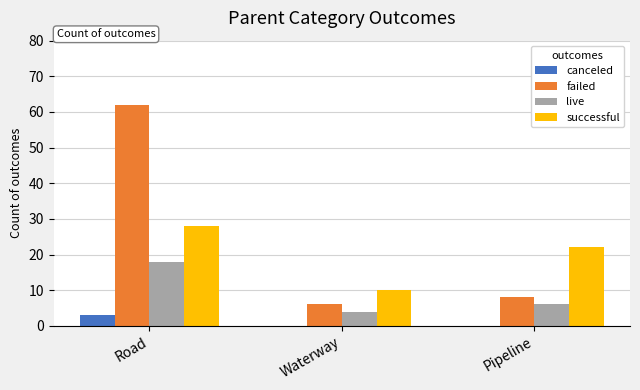

Which series changed the most between Waterway and Pipeline?

successful